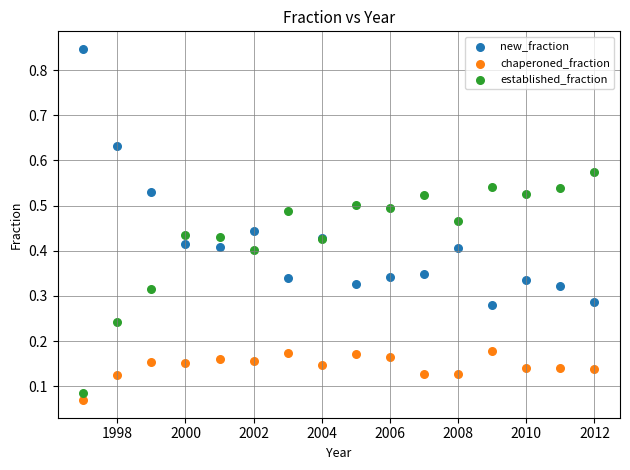

Which series has the largest Y range (max minus min)?

new_fraction